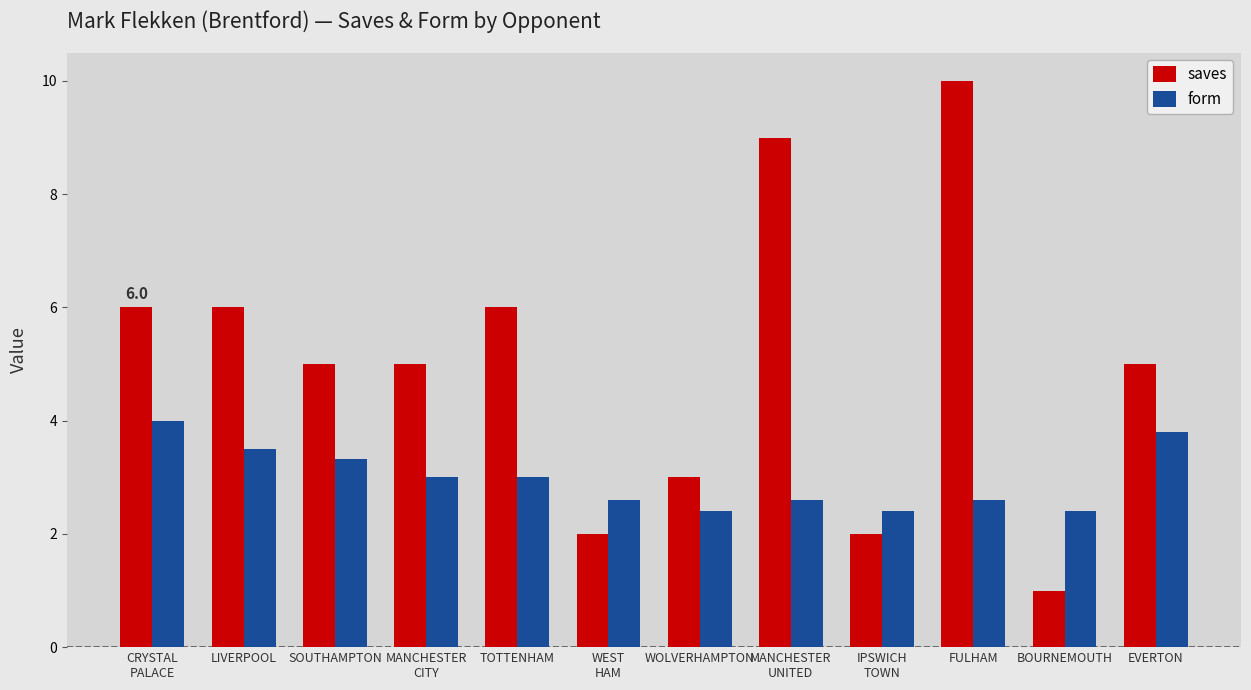

What is the difference between the highest and lowest values at FULHAM?

7.4